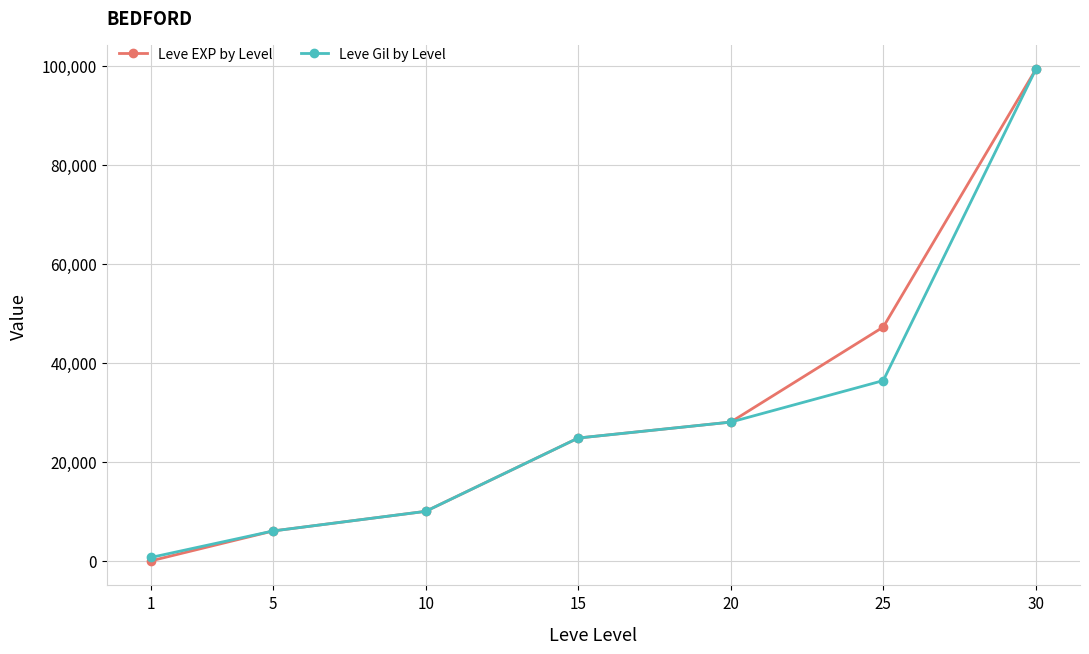

What are all the series names shown in the legend?

Leve EXP by Level, Leve Gil by Level